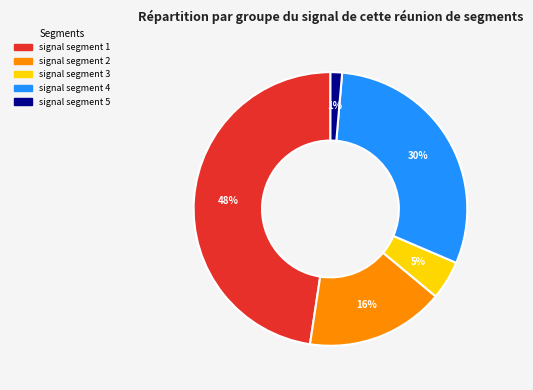

Does signal segment 4 represent more than half of the total?

No